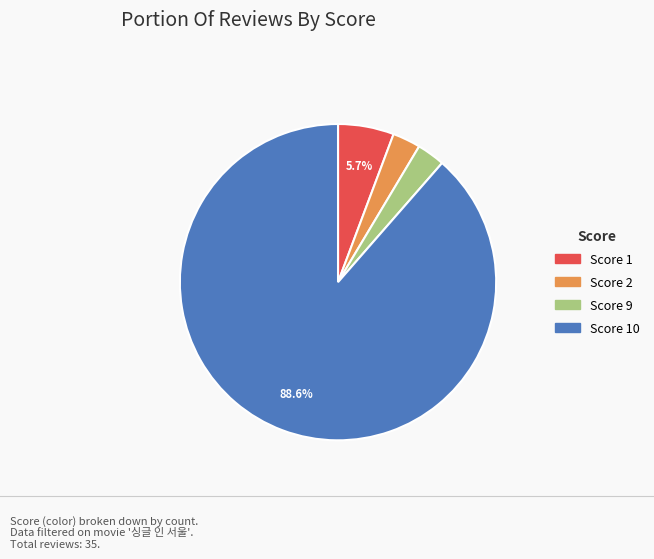

Does any single category account for the majority?

Yes